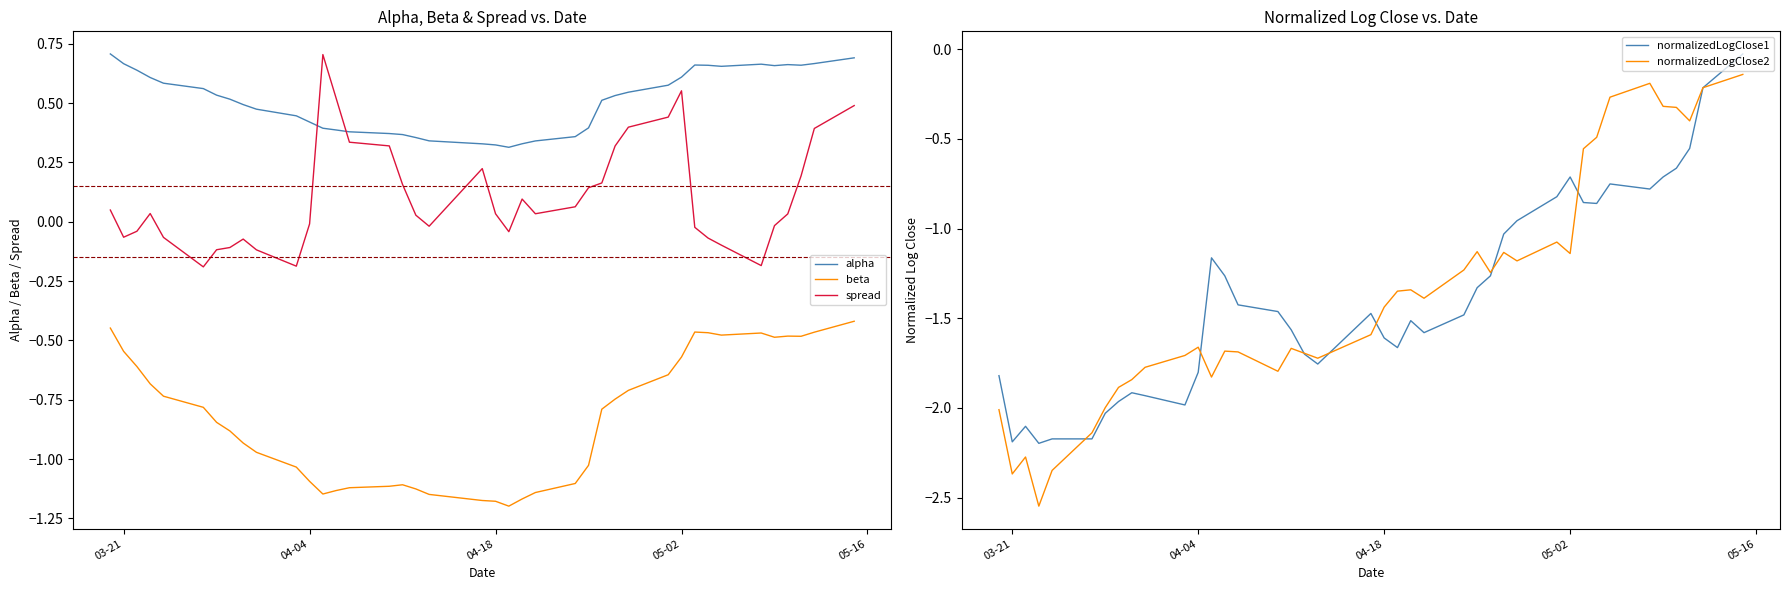

True or false: alpha and beta intersect in this chart.

False